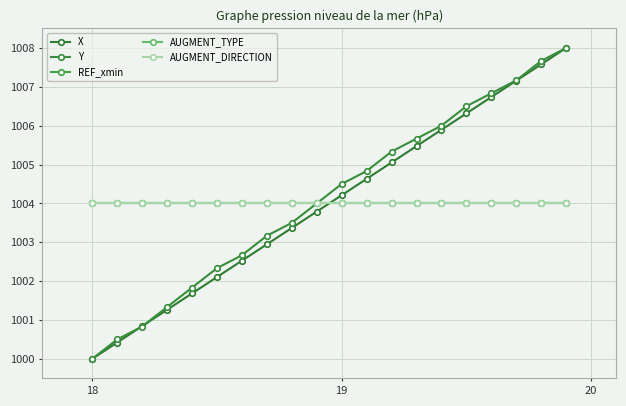

What is the sum of all X values?

20080.0